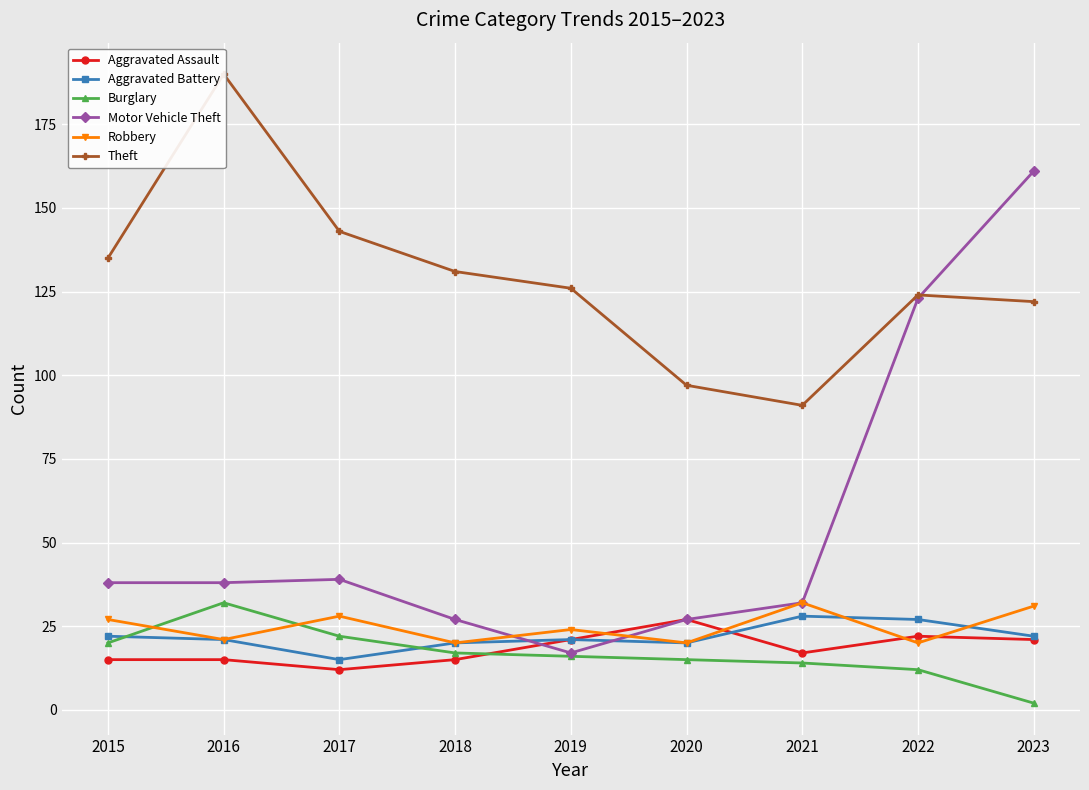

How many times do Motor Vehicle Theft and Theft cross each other?

1